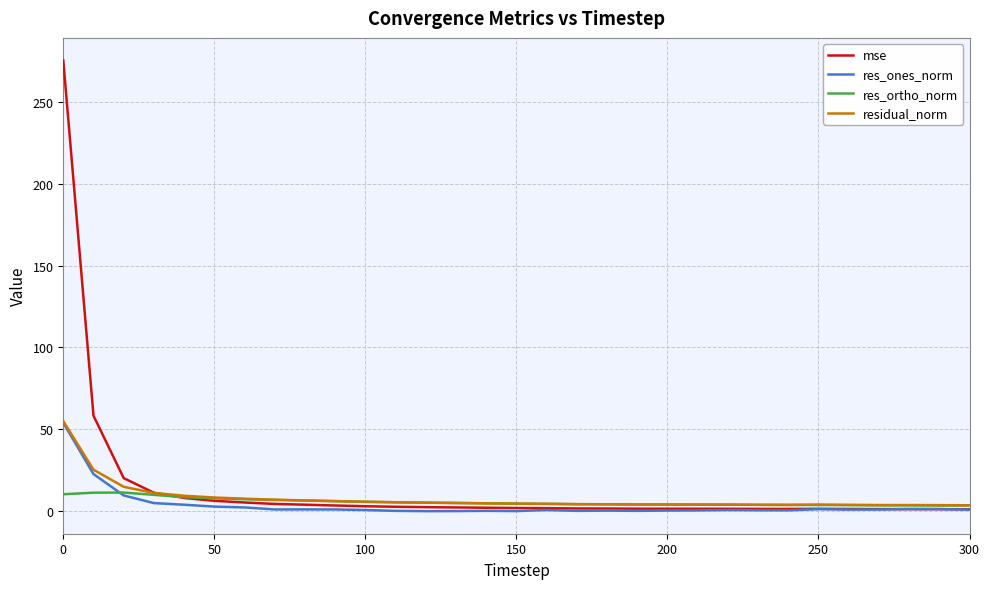

What is the maximum value for residual_norm?

55.0